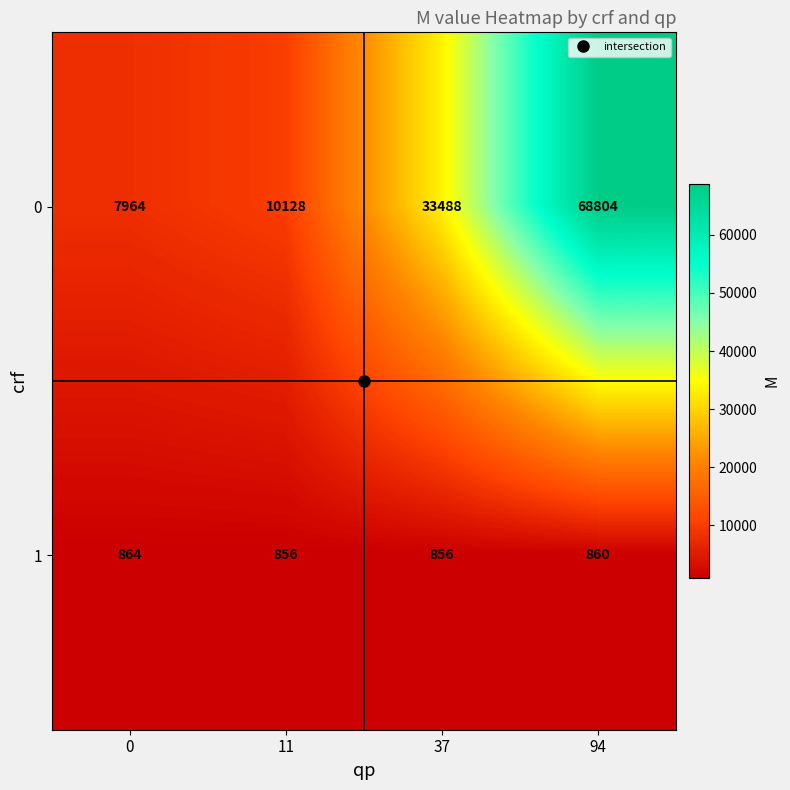

What is the minimum value shown in the chart?

856